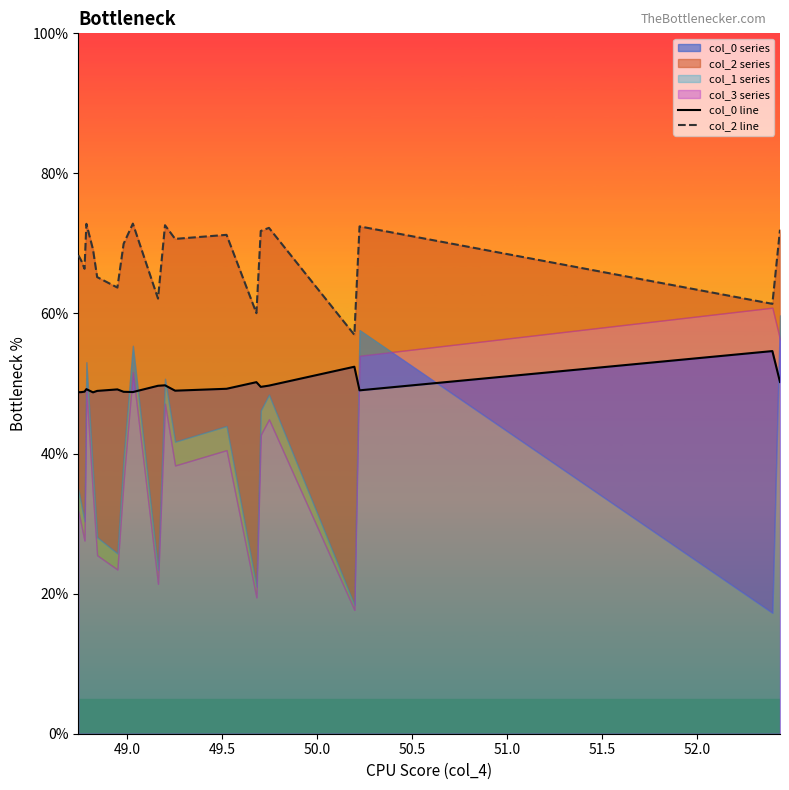

At how many categories does at least one series exceed 66?

14